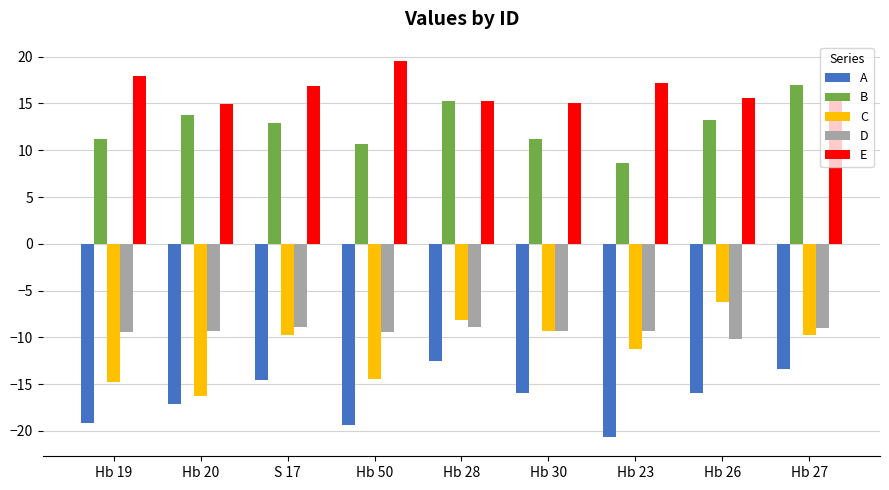

At Hb 19, list the series in order from largest to smallest.

E, B, D, C, A